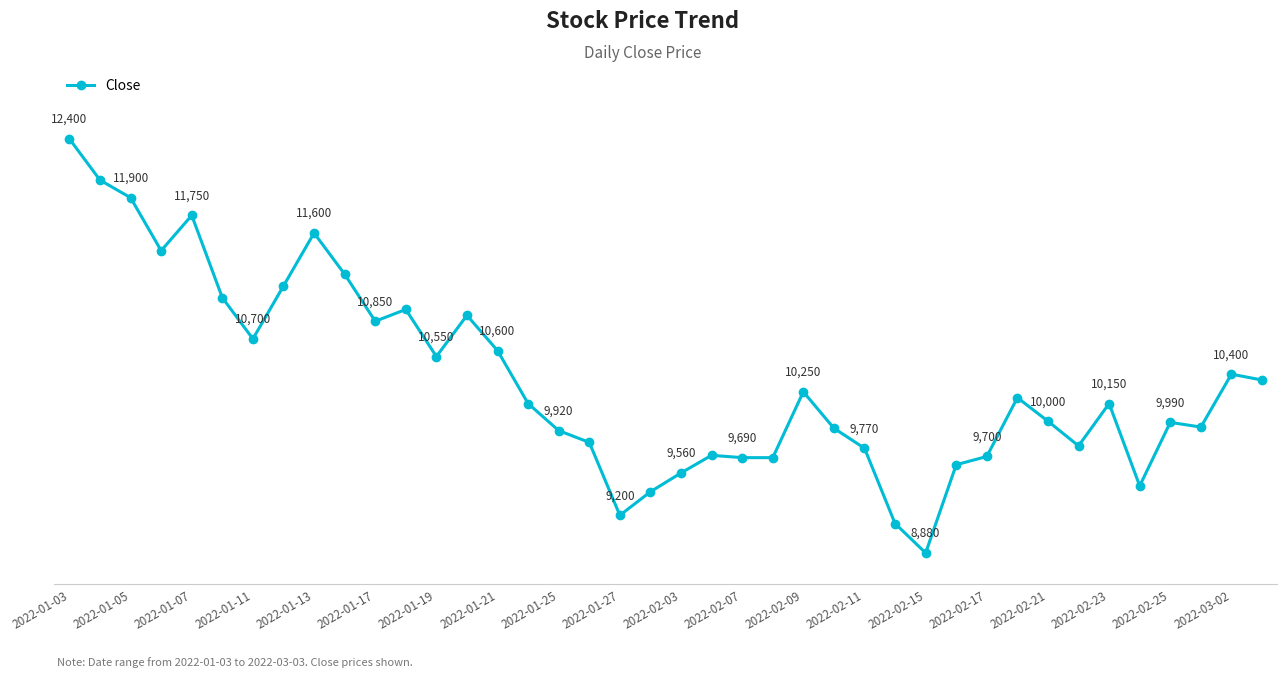

True or false: there are more than 1 points higher than both neighbors.

True